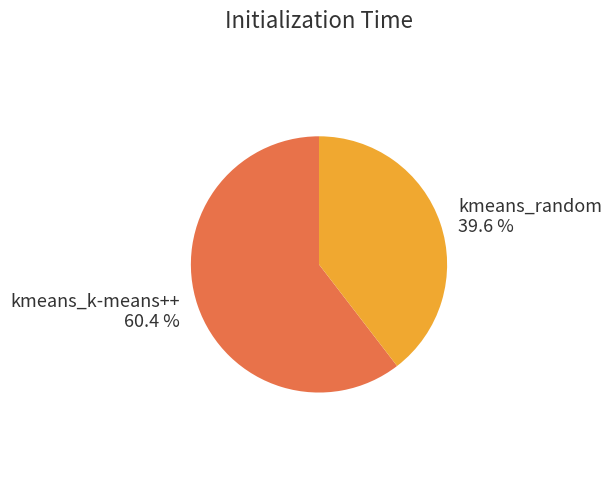

What percentage do kmeans_random and kmeans_k-means++ together represent?

100.0%